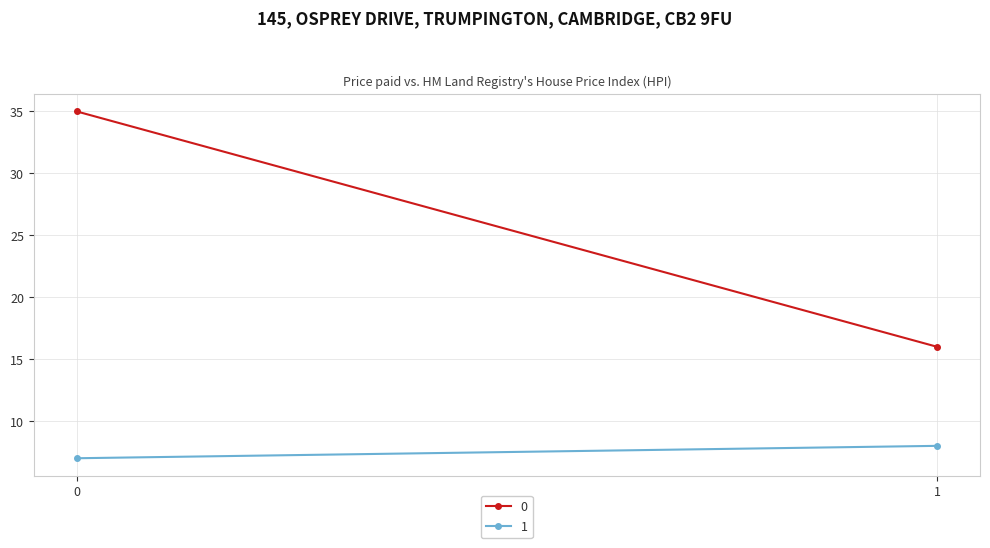

What is the sum of the 0 values at 0 and 1?

51